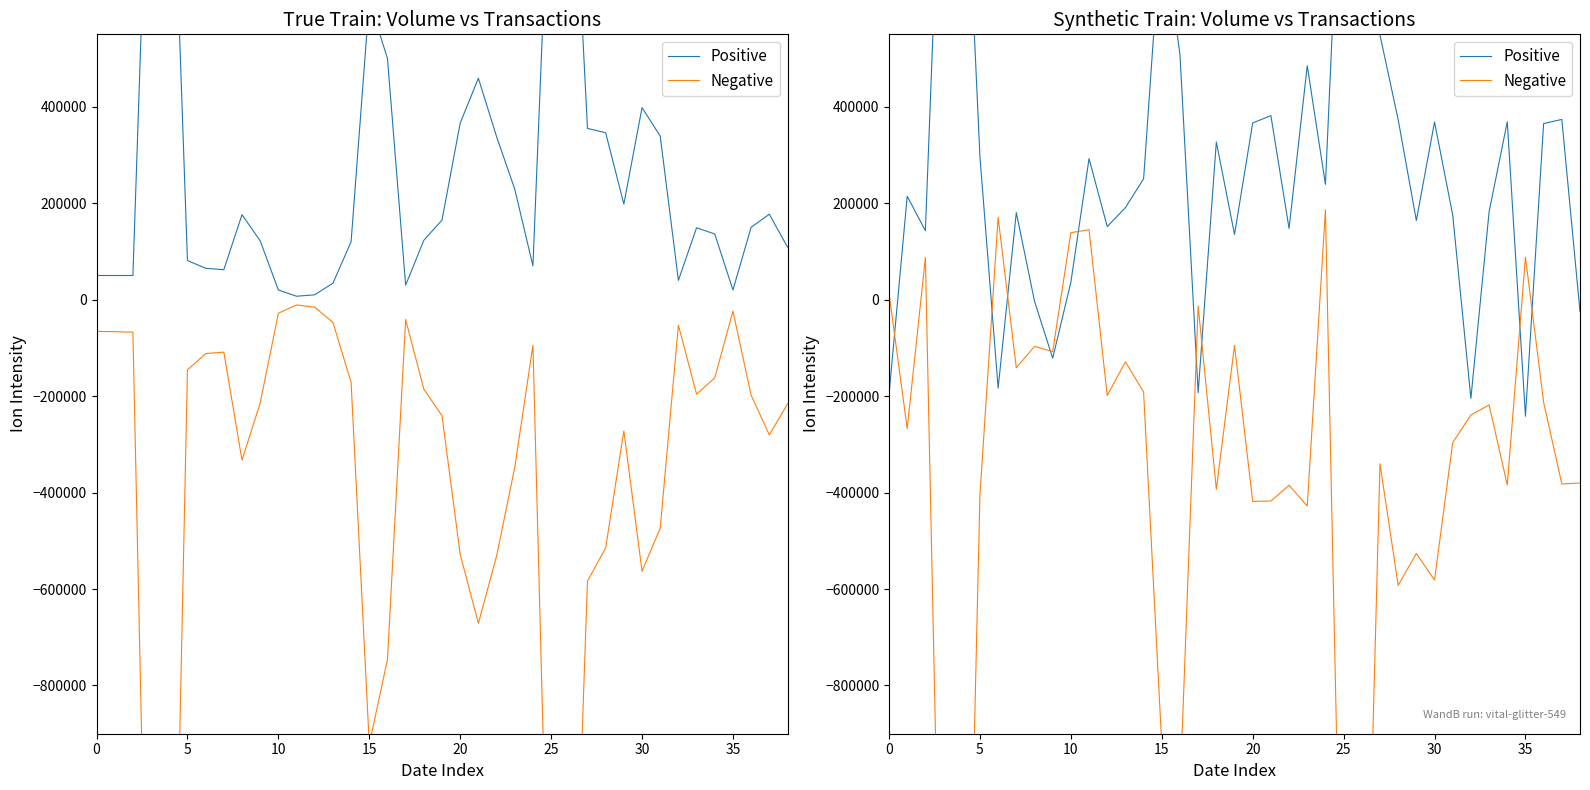

Which series has the largest total across all categories?

Positive